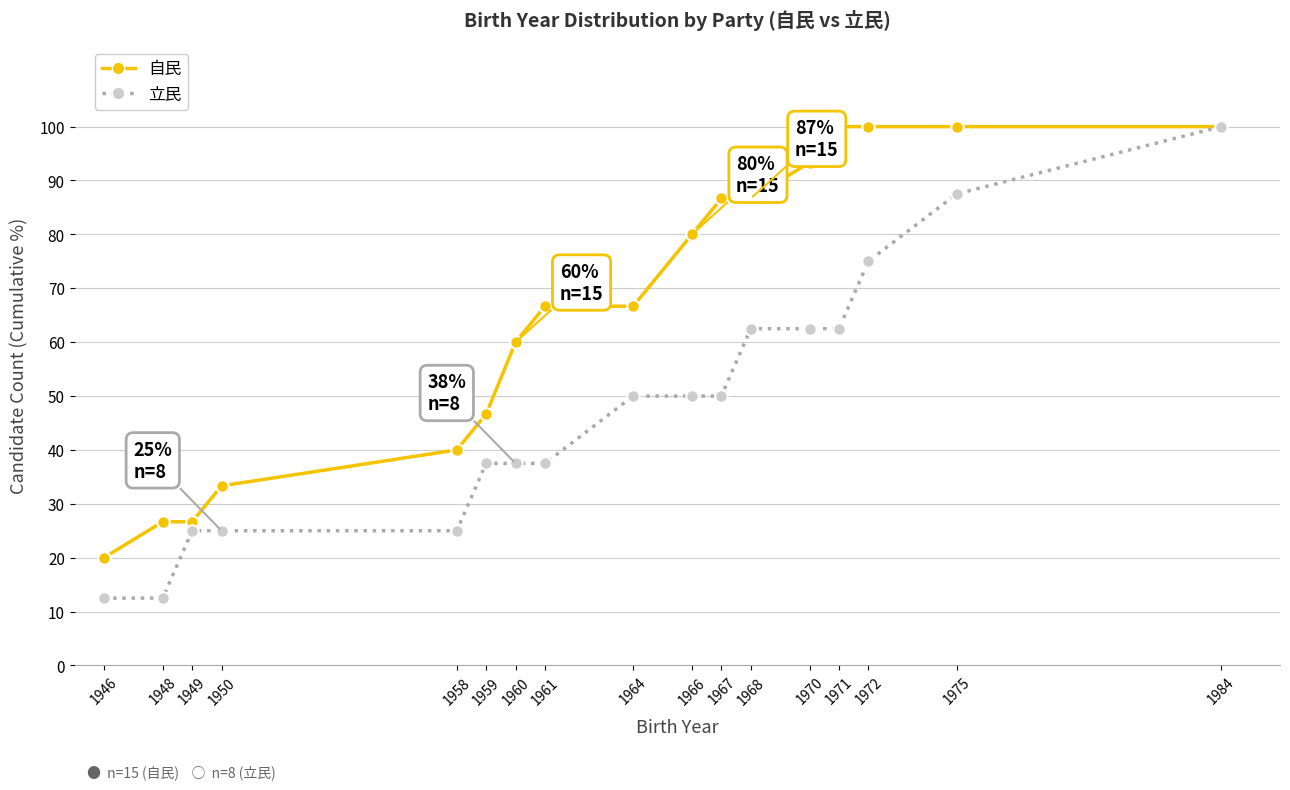

Which series has the widest spread of values?

立民